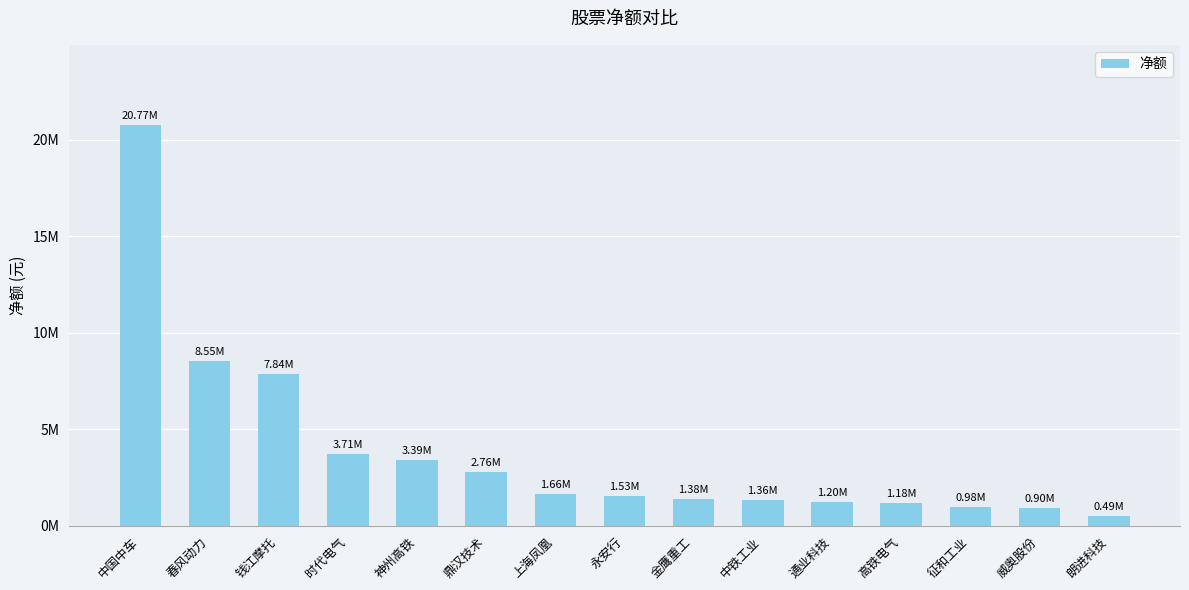

Are the bars horizontal?

No